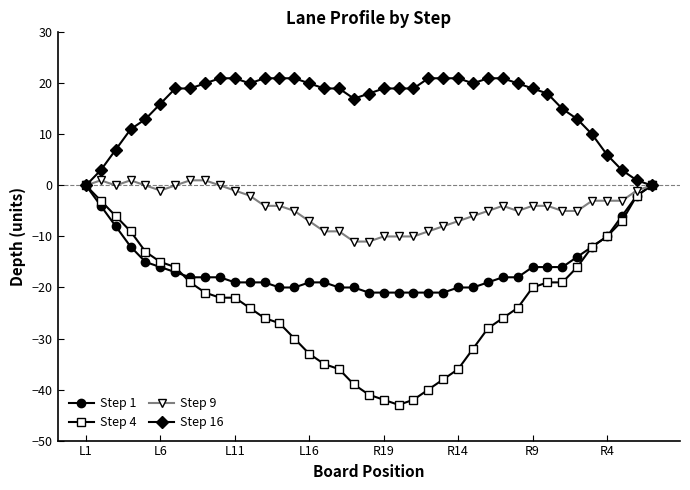

Rank the series by their average value, from highest to lowest.

Step 16, Step 9, Step 1, Step 4